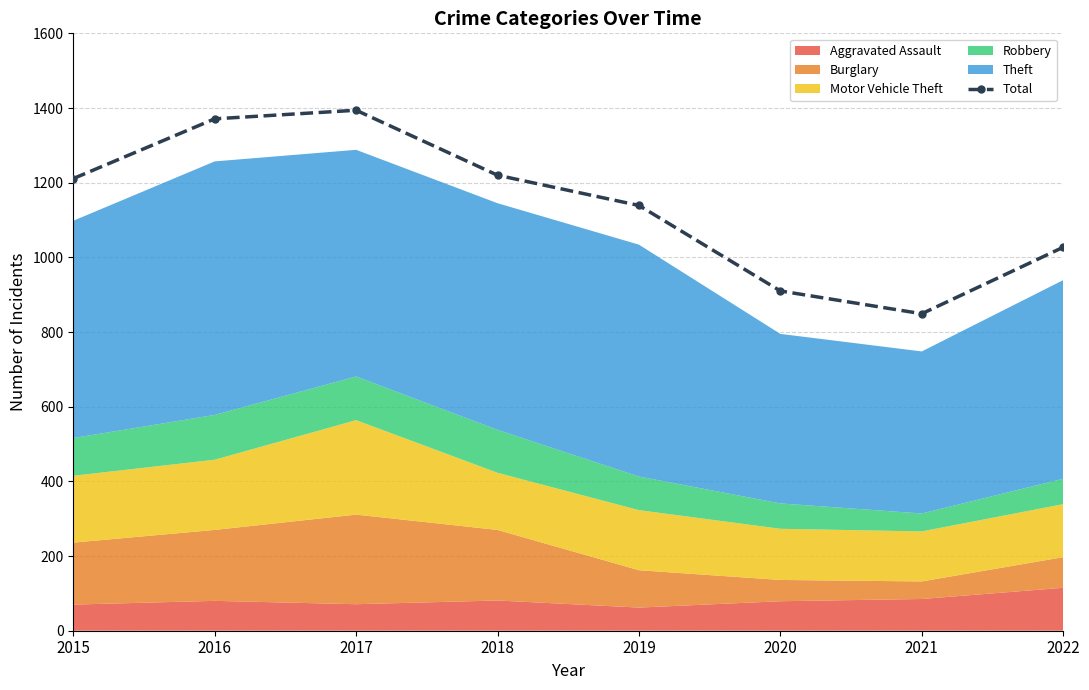

True or false: the data shows 849 at 2021.

True